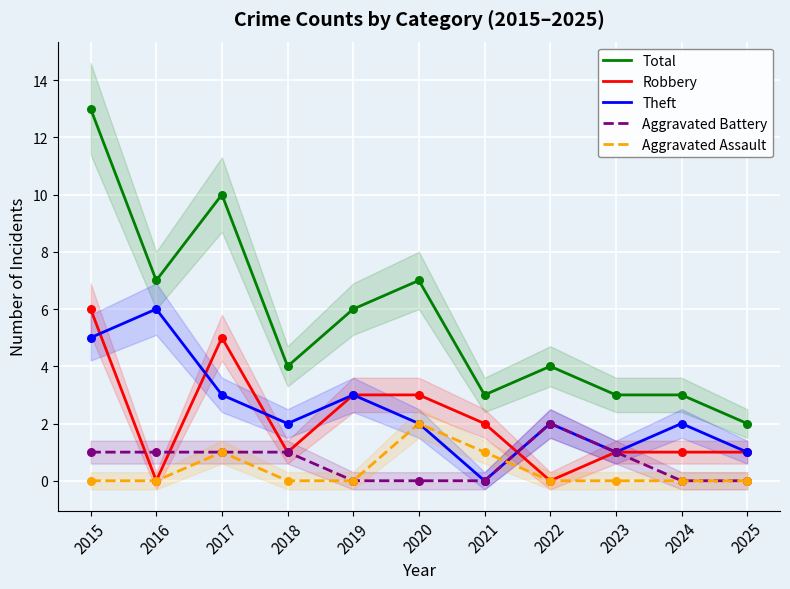

Which series contains the highest Y value?

Total